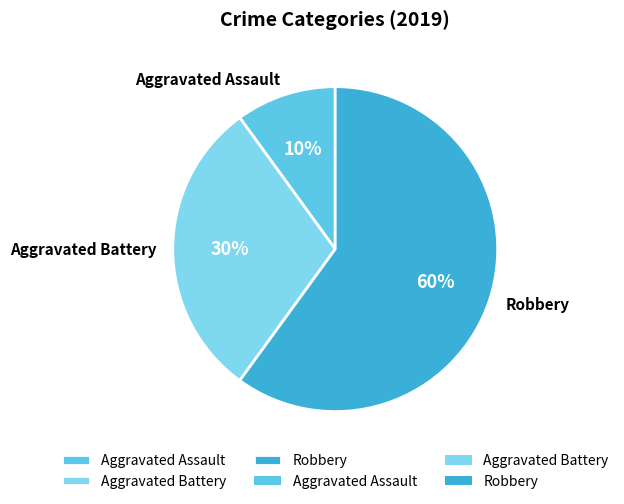

Which slice represents more than half of the pie?

Robbery